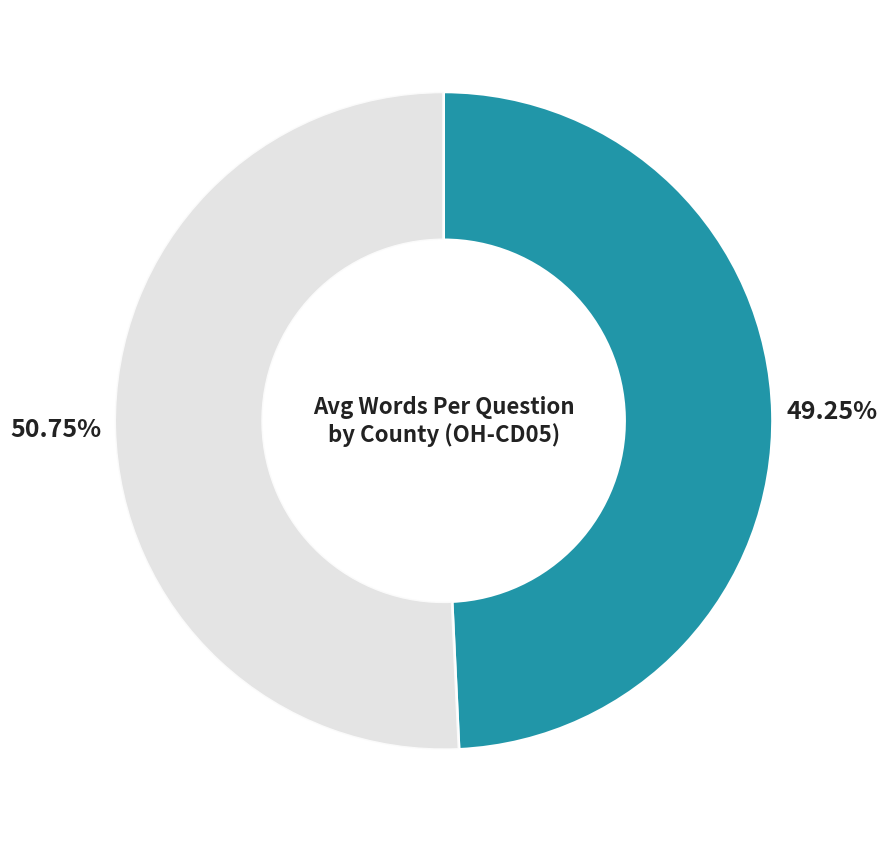

Count the number of slices in the pie.

2